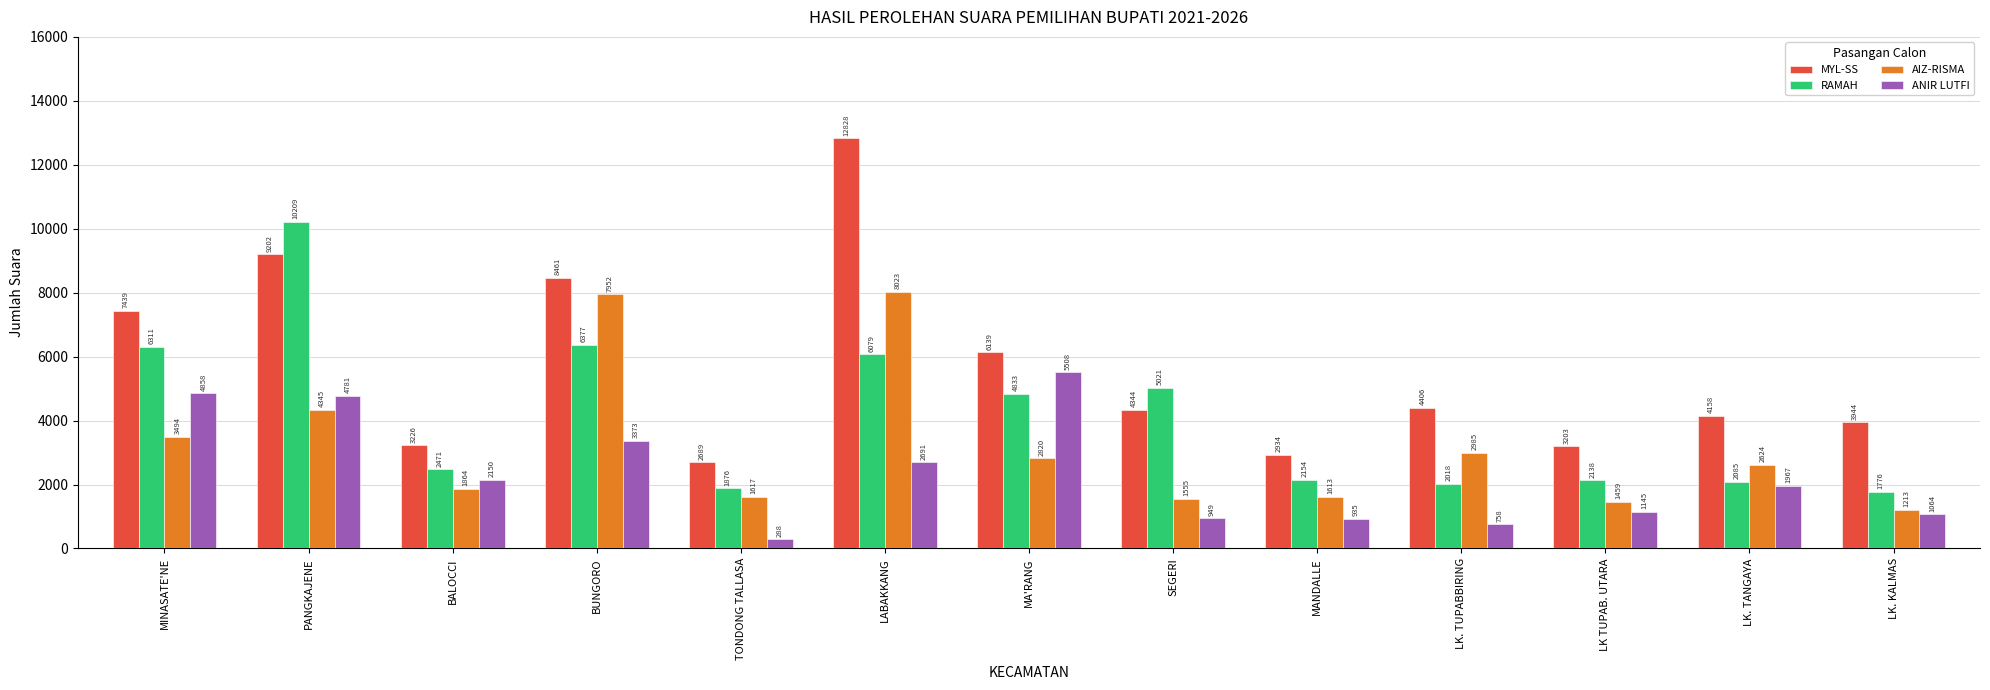

The value of MYL-SS at LK. TANGAYA is 4158. True or false?

True